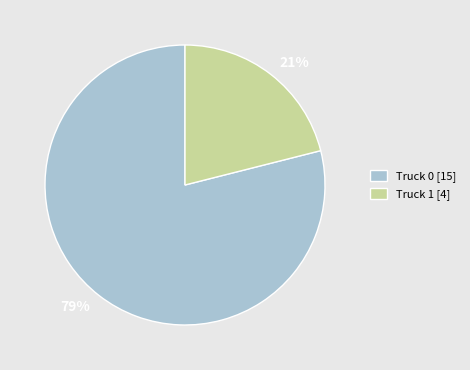

What percentage is the Truck 1 slice, to the nearest percent?

21%